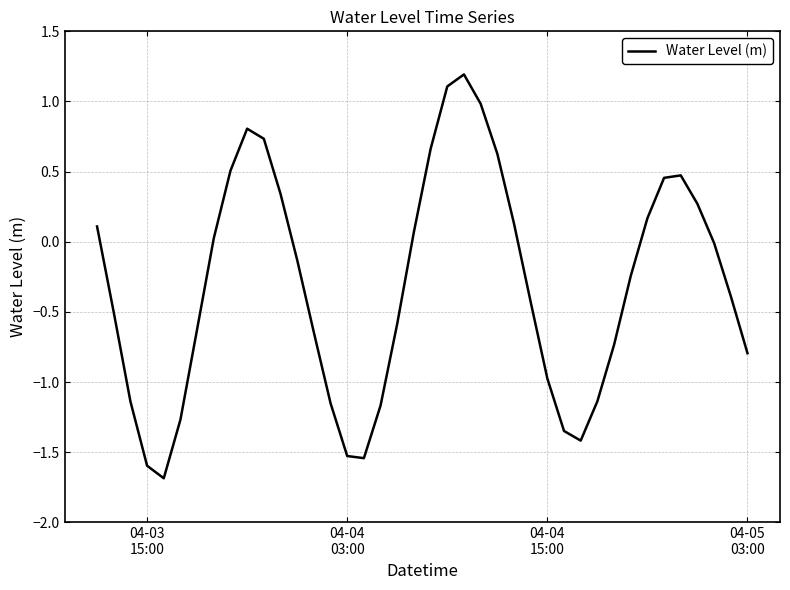

What is the difference between the maximum and minimum values?

2.9